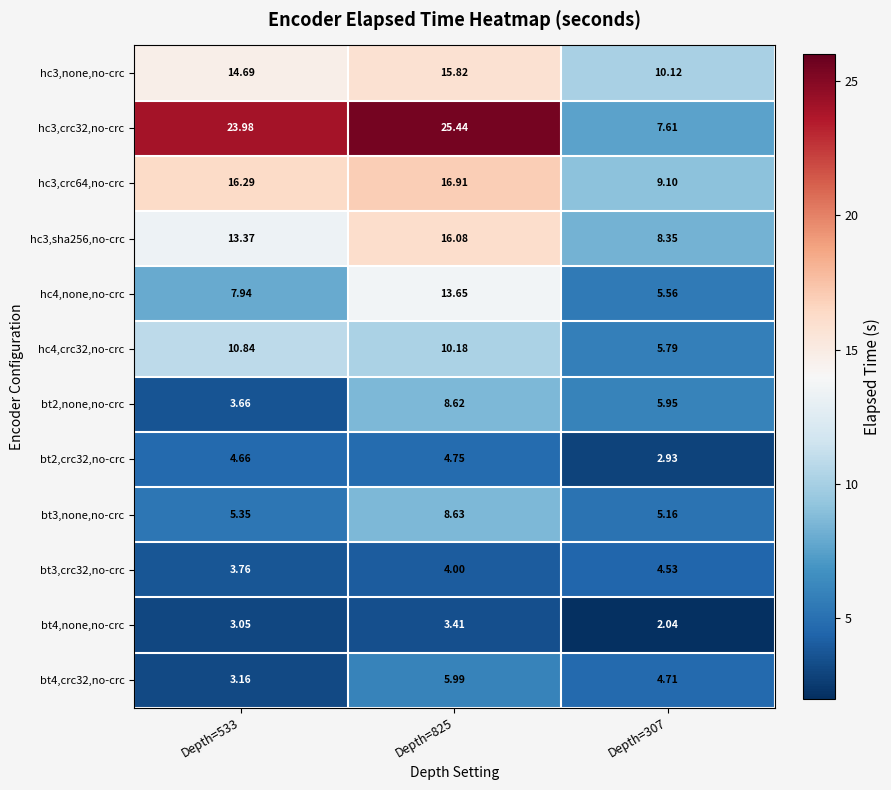

Is the value of hc3,crc32,no-crc at Depth=825 greater than the value of bt4,crc32,no-crc at Depth=533?

Yes